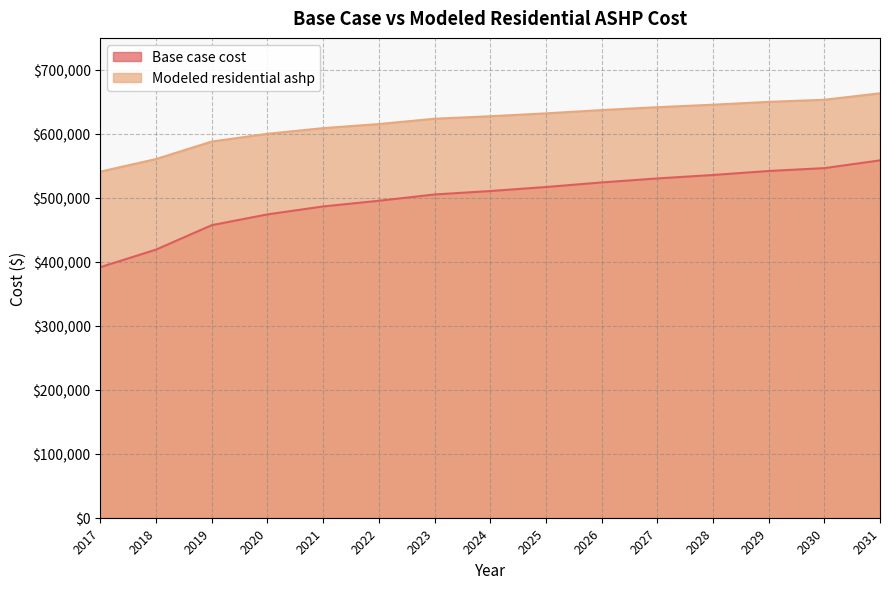

True or false: Base case cost and Modeled residential ashp cross at least once.

False